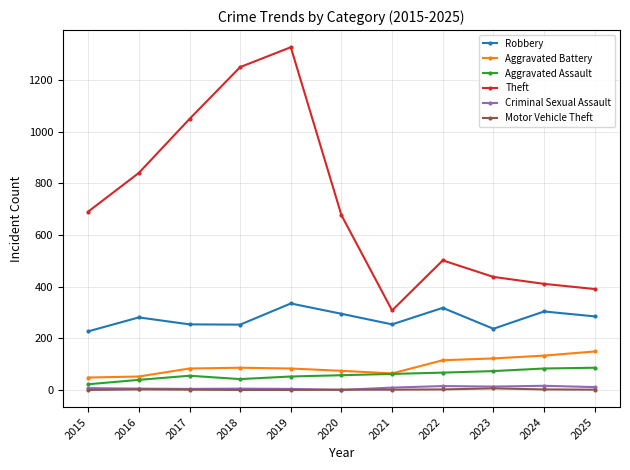

How many lines are shown in the chart?

6